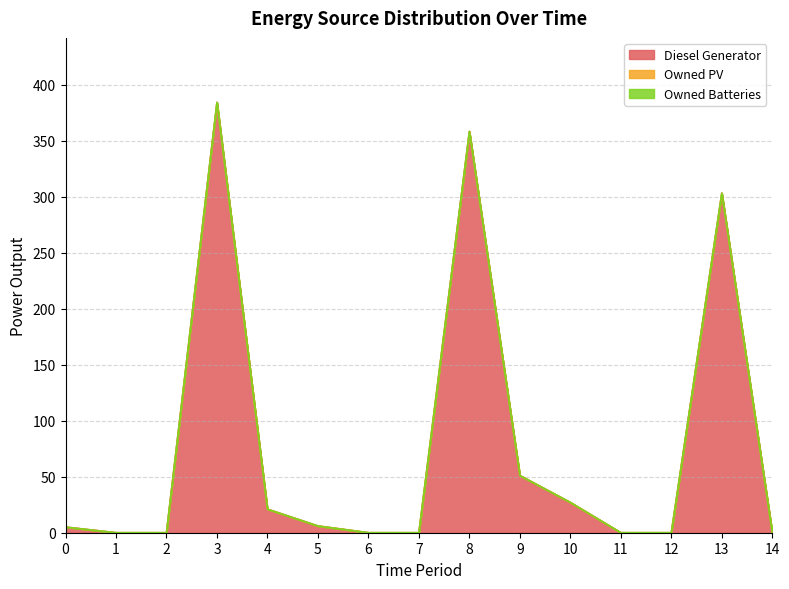

What is the total value across all series at 8?

358